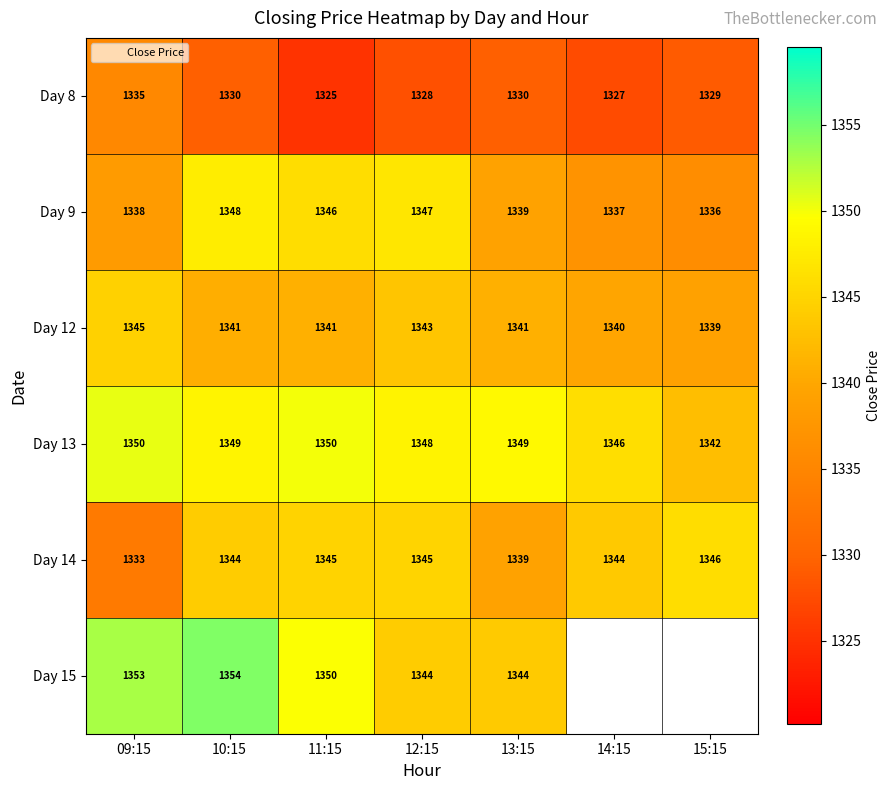

At how many categories does at least one series exceed 1351?

2